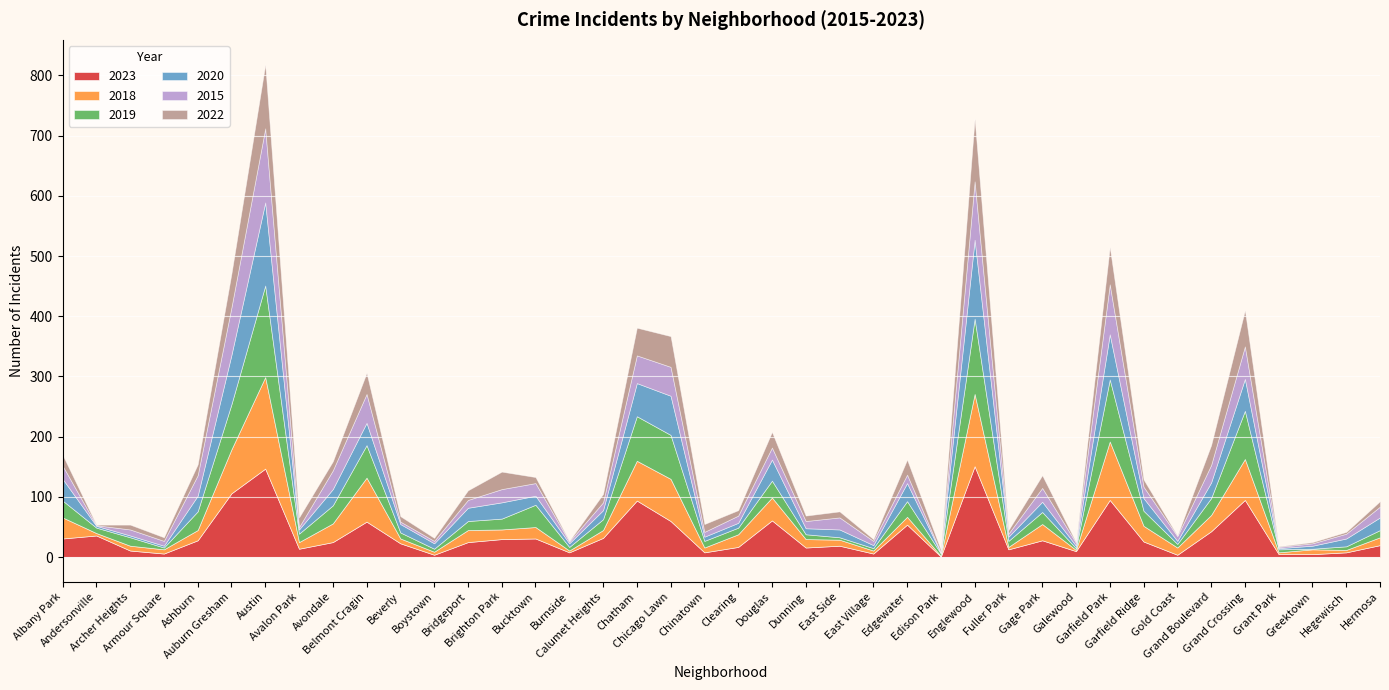

At Belmont Cragin, list the series in order from largest to smallest.

2018, 2023, 2019, 2015, 2020, 2022